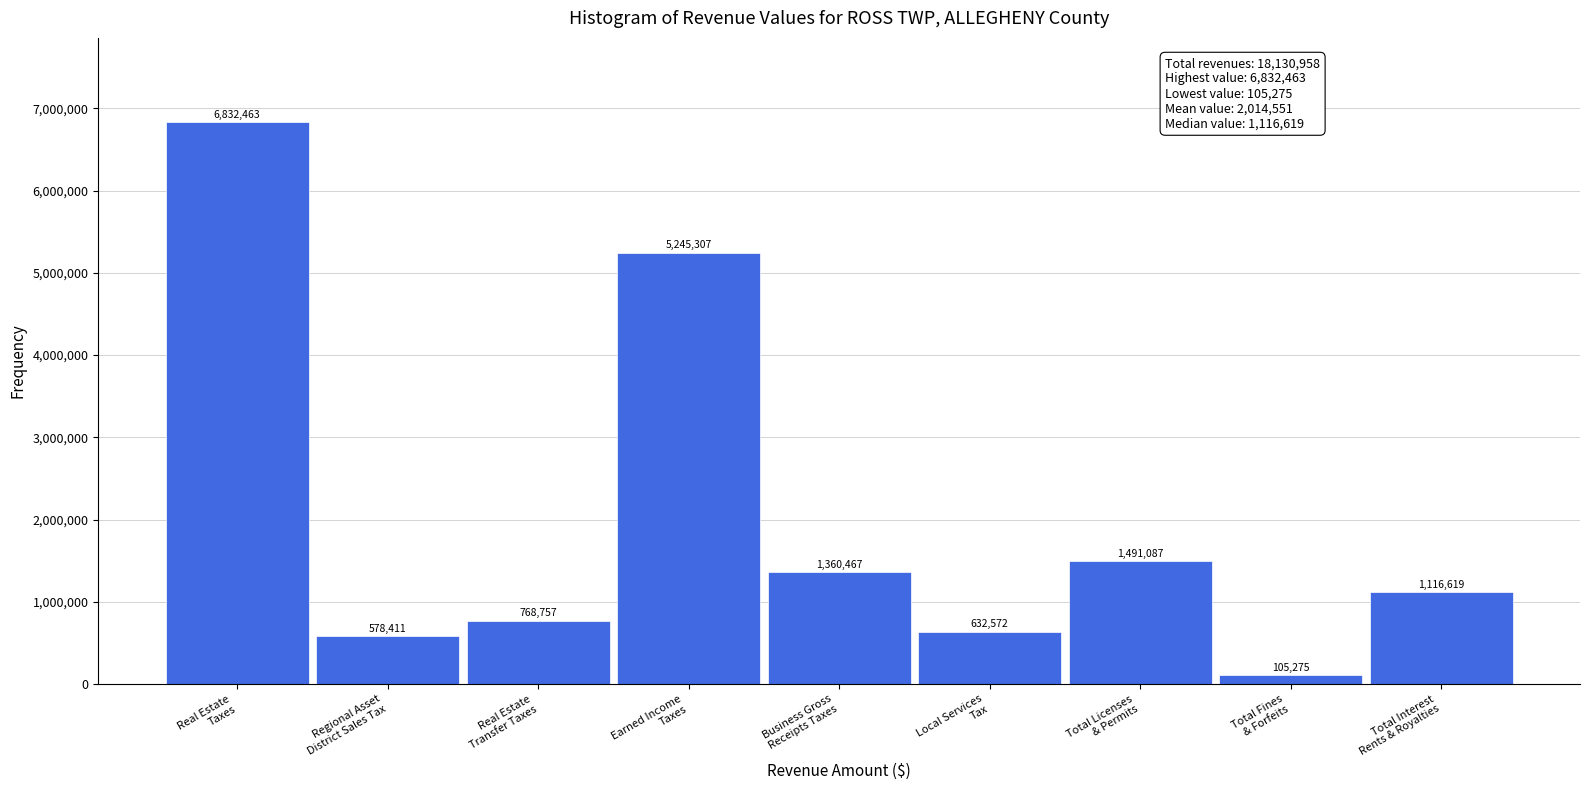

Reading left to right, transcribe all the data shown in this chart.

6832463	578411	768757	5245307	1360467	632572	1491087	105275	1116619